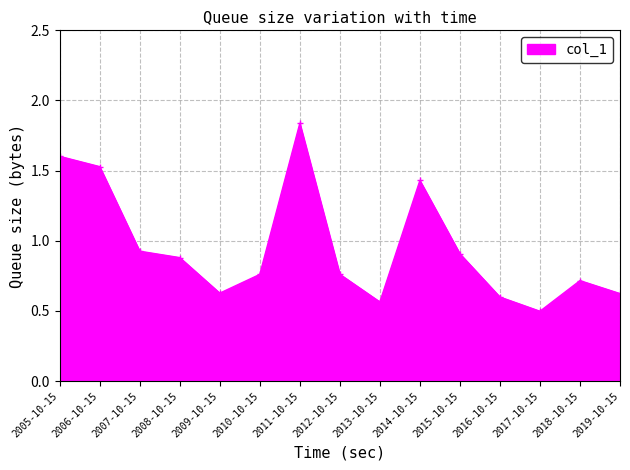

What position from the right is 2010-10-15?

10